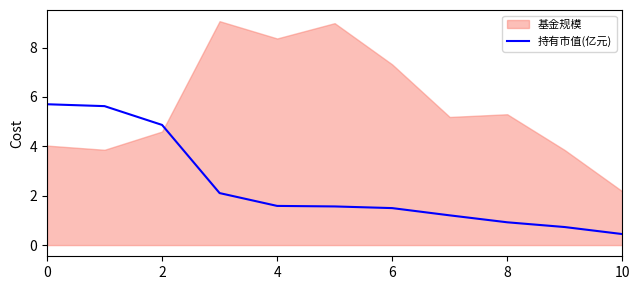

Does the chart have visible grid lines?

No